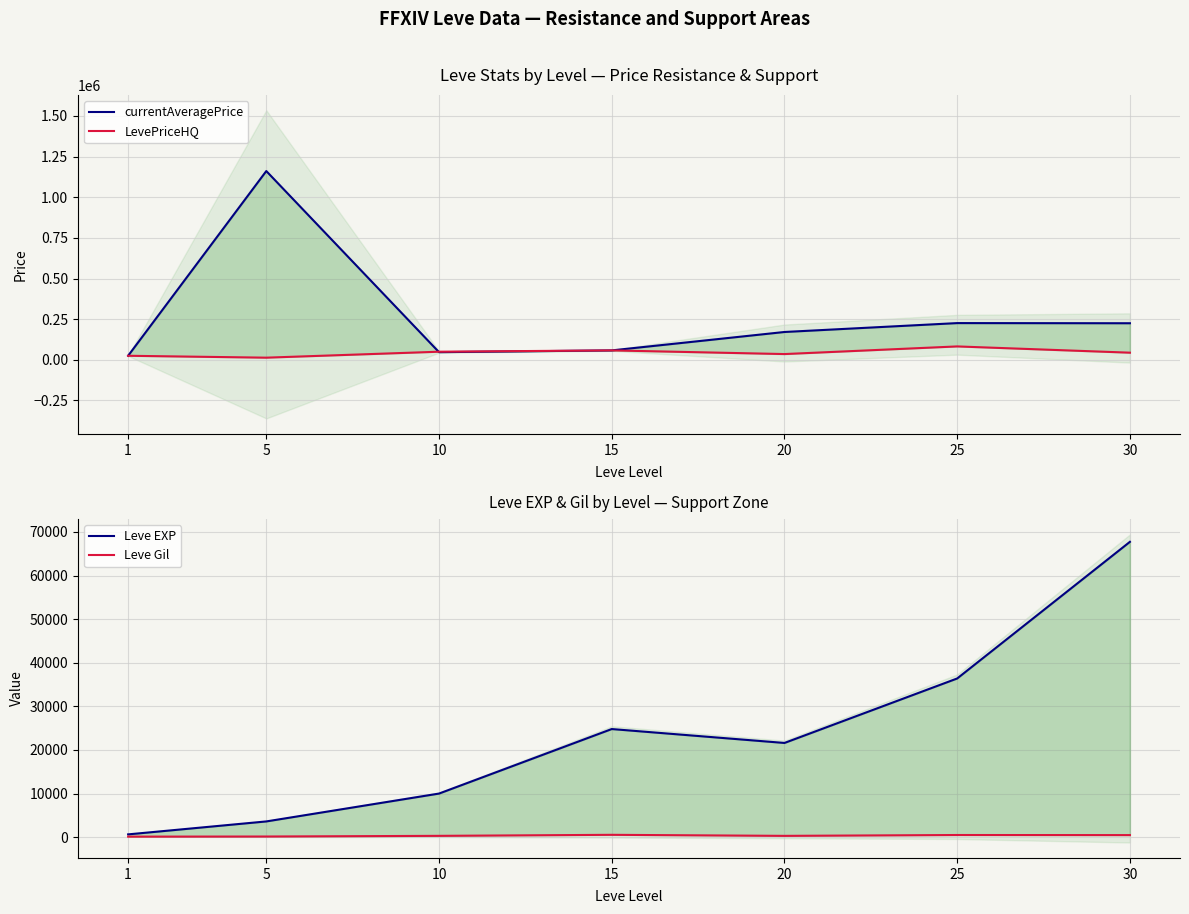

In LevePriceHQ, how many points are higher than both neighbors (excluding endpoints)?

2